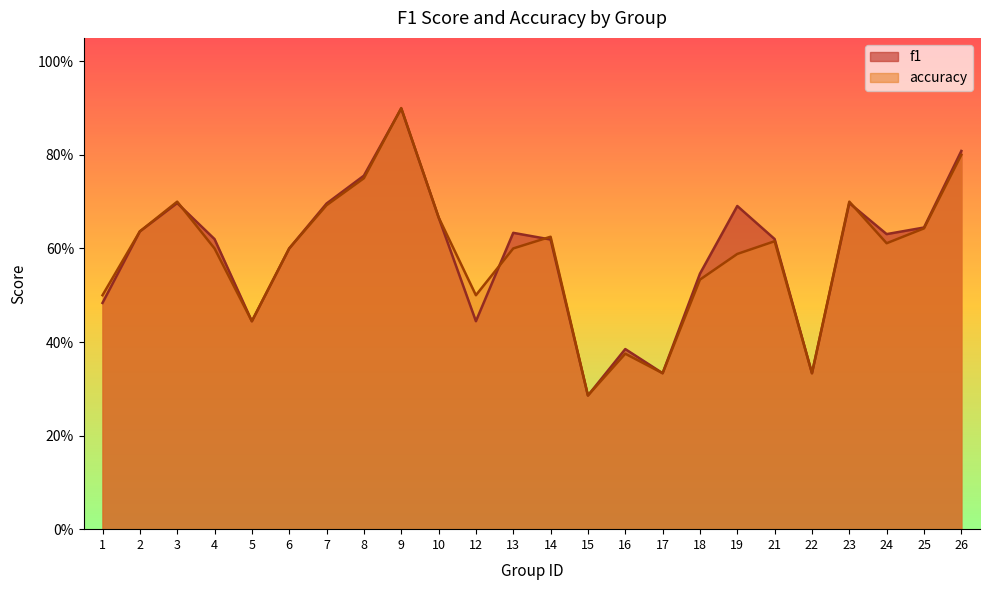

The value of accuracy at 3 is 0.2. True or false?

False